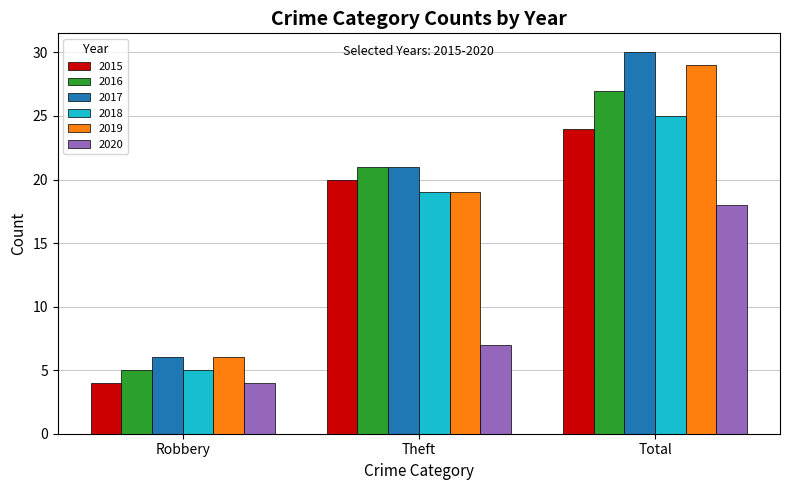

Which series changed the most between Robbery and Total?

2017